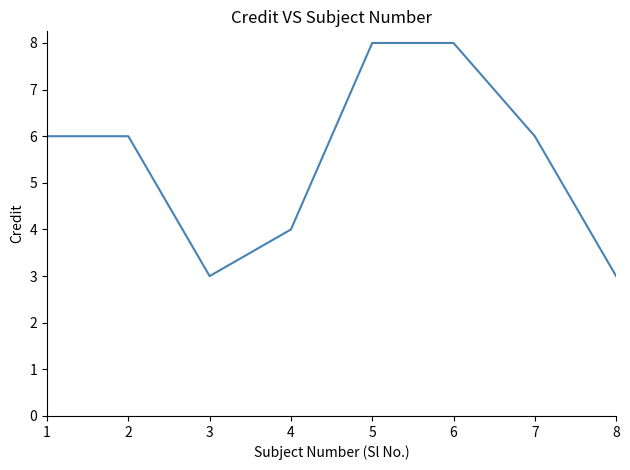

What is the sum of all values?

44